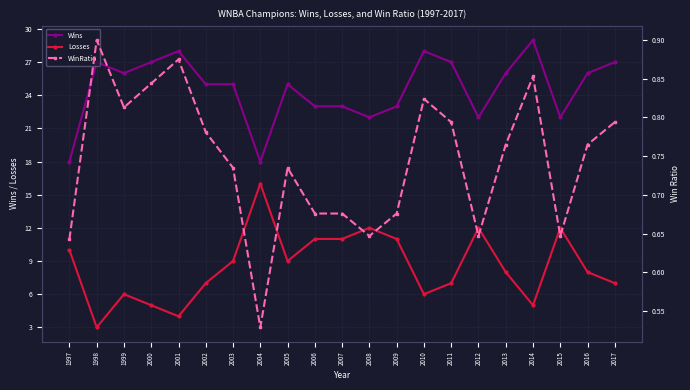

True or false: WinRatio and Wins cross at least once.

False